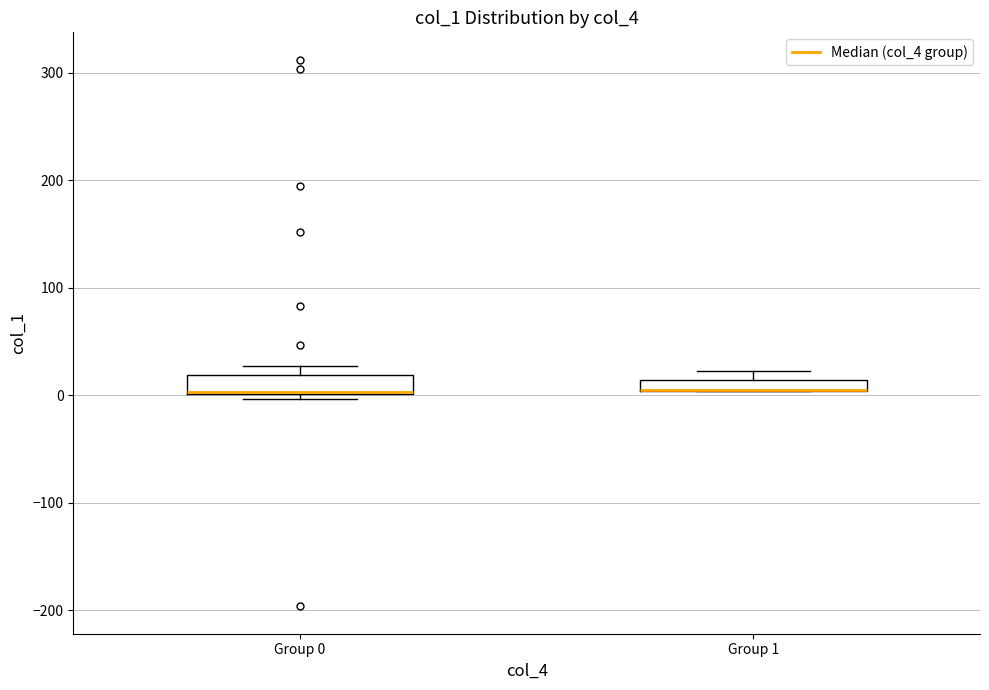

Where is the lower edge of the box for Group 0 on the y-axis? The values are not printed on the chart, so give them approximately, as read against the axis.

0